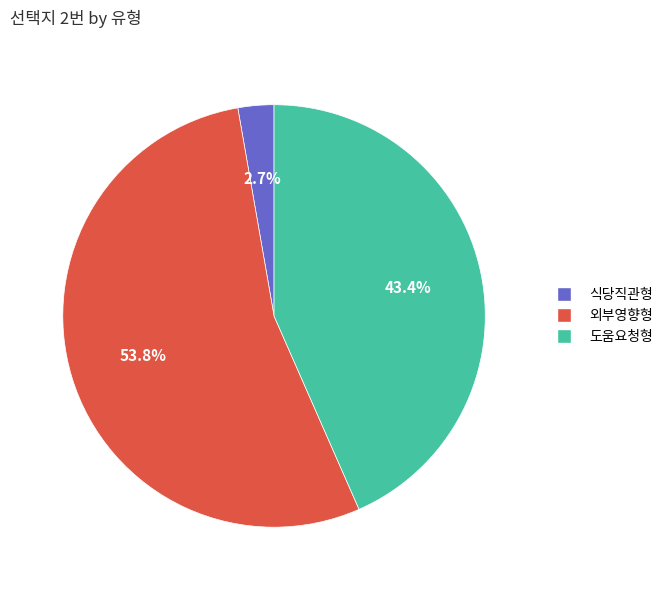

True or false: 도움요청형 accounts for 43% of the total.

True